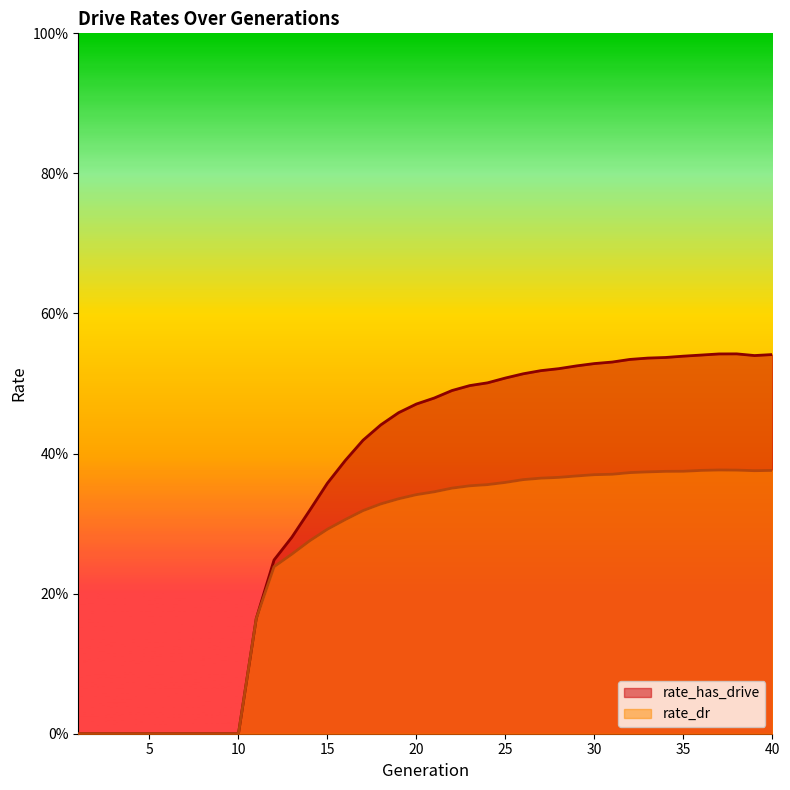

Does the chart display data point markers on the line(s)?

No